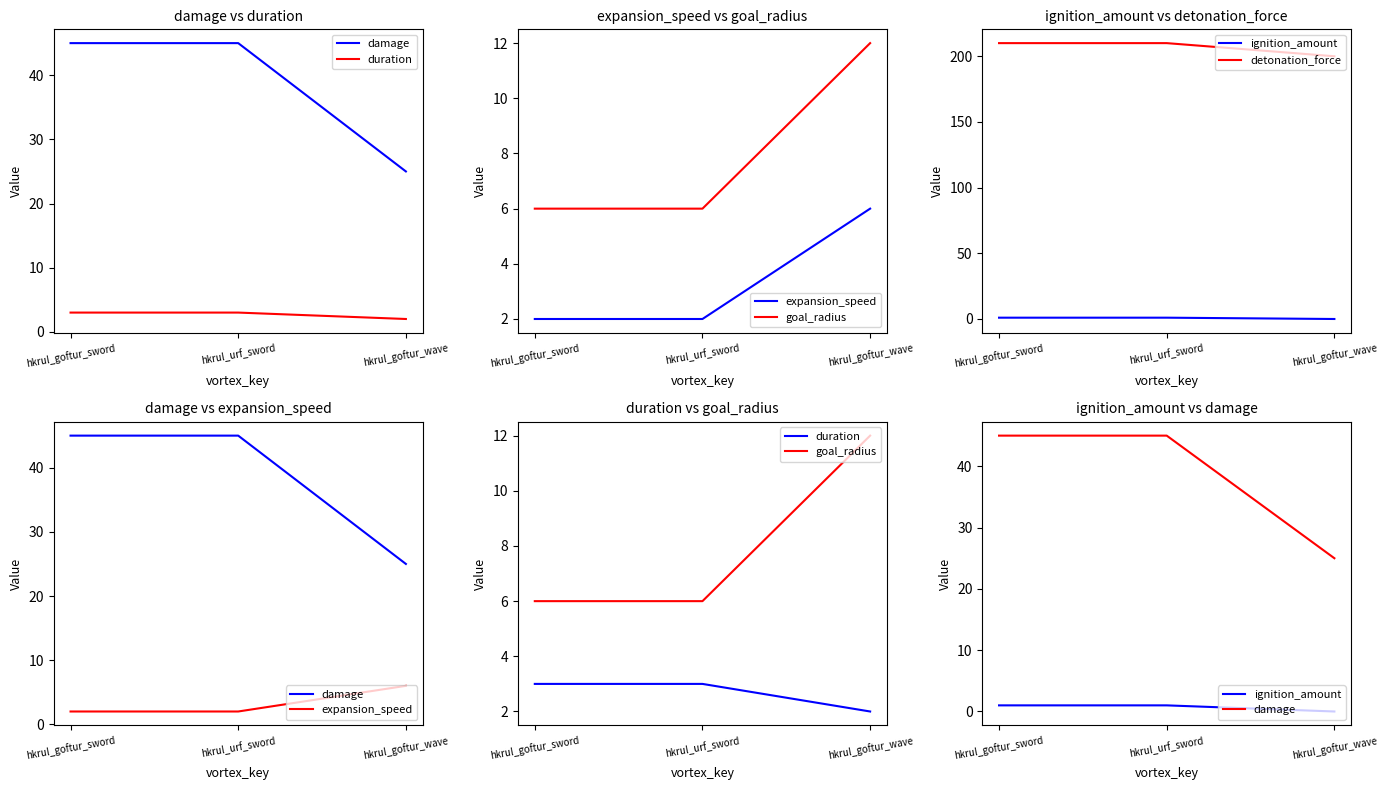

Count the expansion_speed values in the range 2 to 6.

3